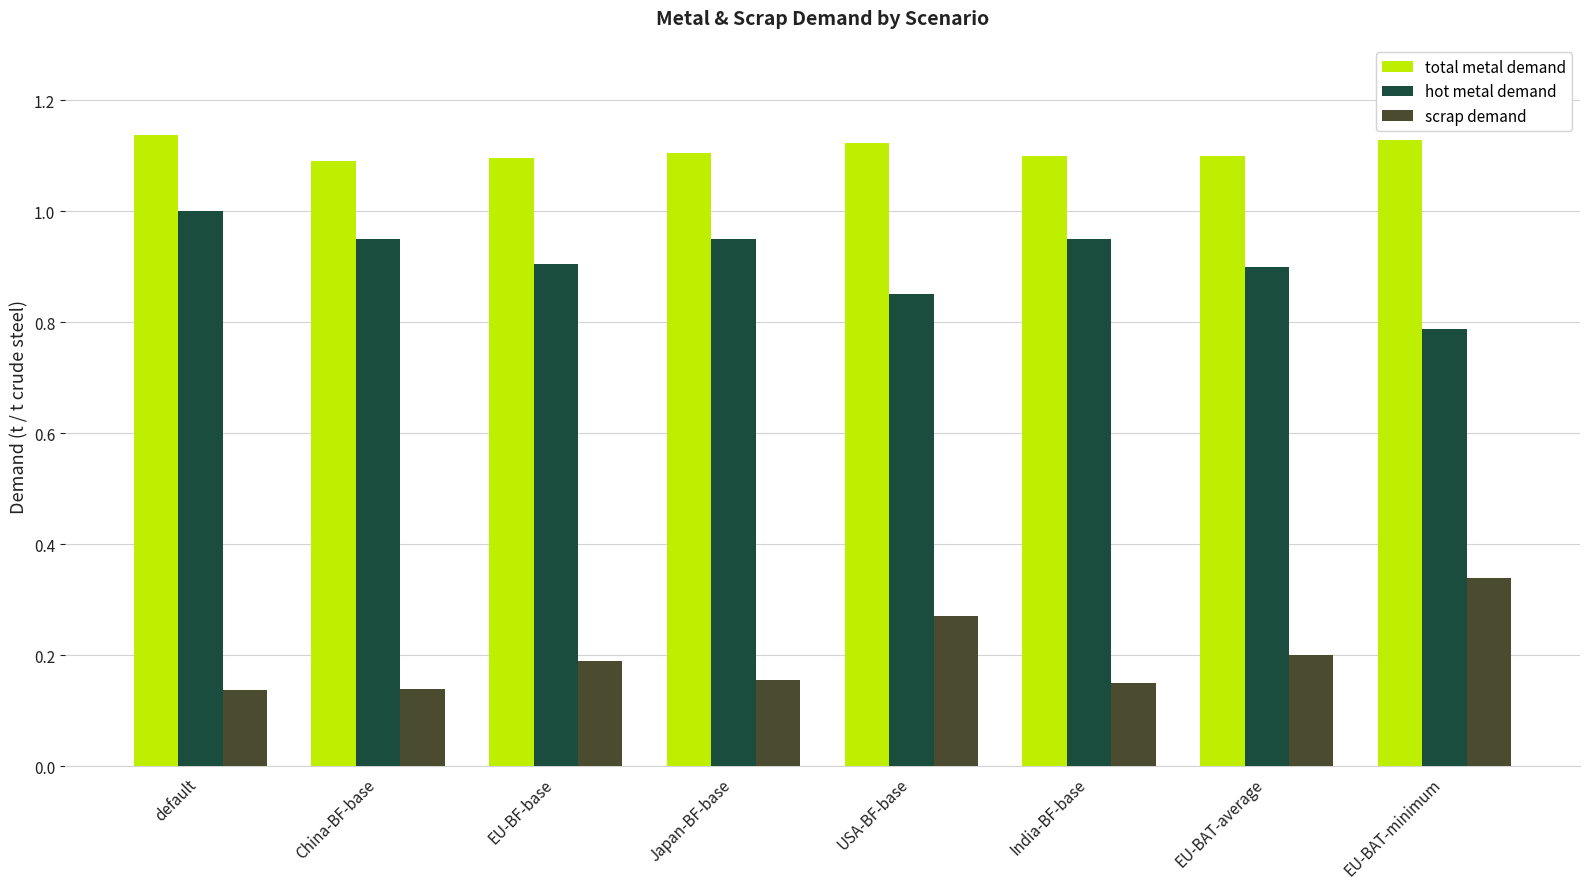

True or false: hot metal demand has a value of 0.9 at China-BF-base.

True